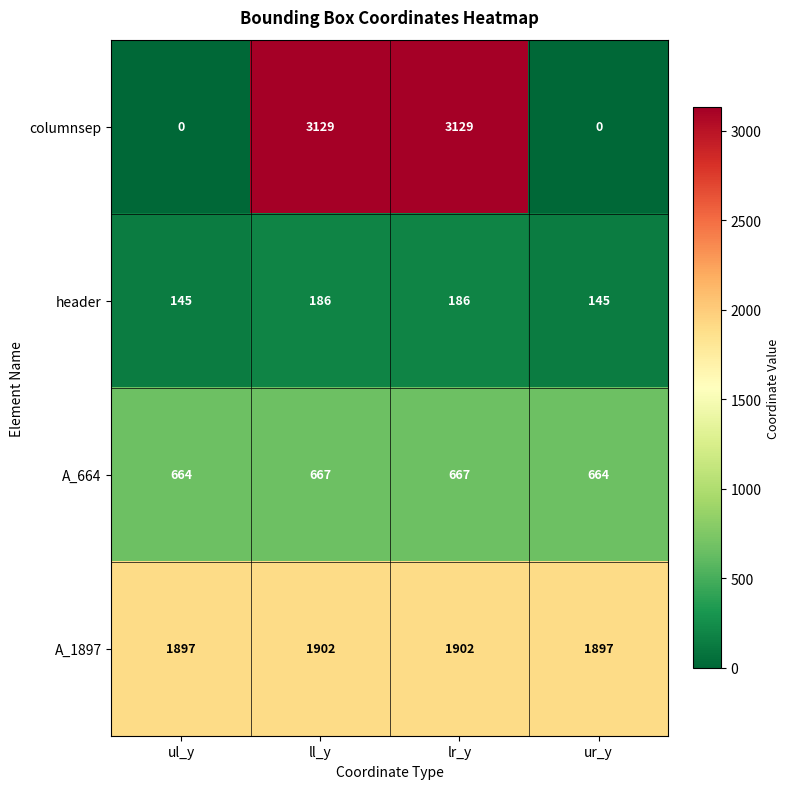

Reading left to right, list all the values displayed in this chart.

columnsep: 0	3129	3129	0
header: 145	186	186	145
A_664: 664	667	667	664
A_1897: 1897	1902	1902	1897